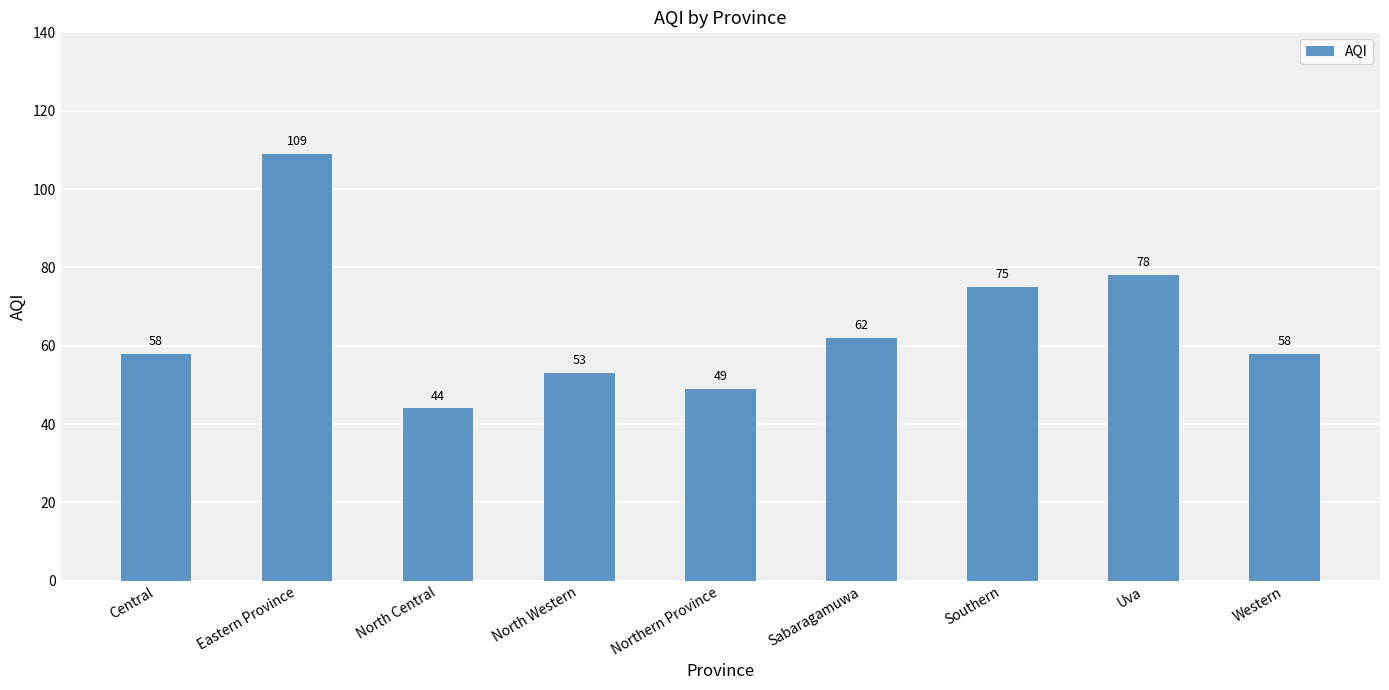

Approximately how many times larger is the value at Sabaragamuwa compared to North Western?

1.2